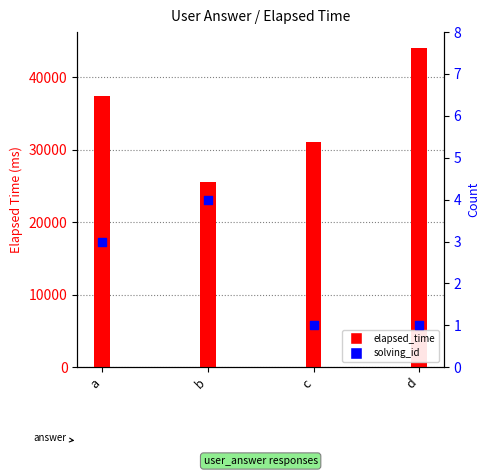

What is the total value across all series at d?

44001